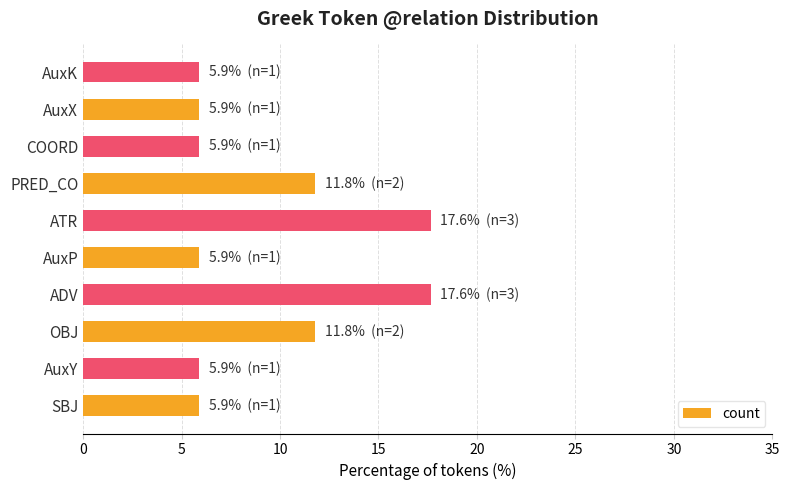

Does the chart contain any negative values?

No